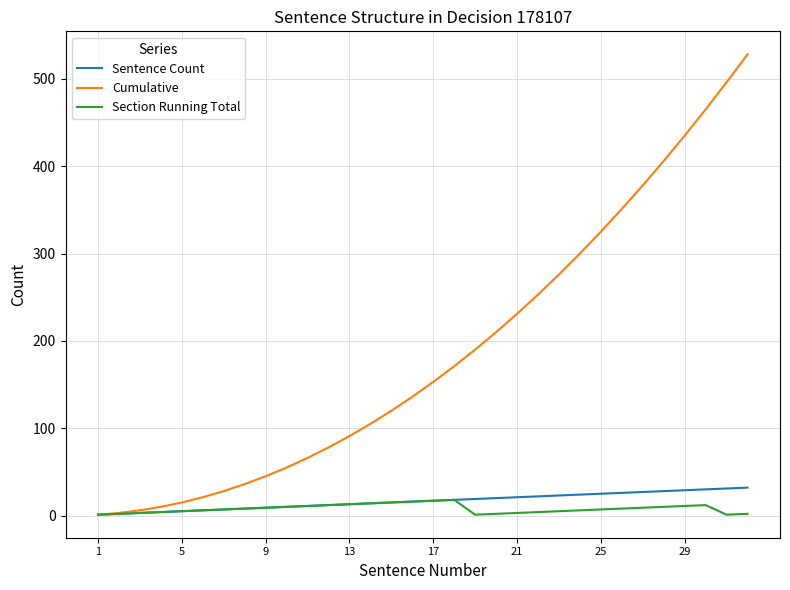

Which series has the largest total across all categories?

Cumulative